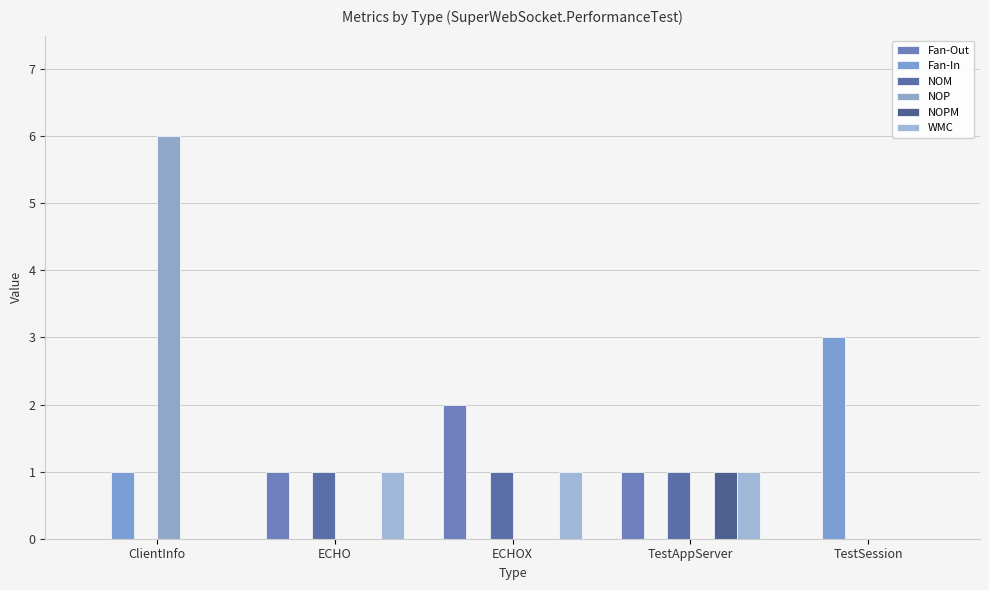

Reading right to left, what are all the values shown in this chart?

Fan-Out: TestSession=0	TestAppServer=1	ECHOX=2	ECHO=1	ClientInfo=0
Fan-In: TestSession=3	TestAppServer=0	ECHOX=0	ECHO=0	ClientInfo=1
NOM: TestSession=0	TestAppServer=1	ECHOX=1	ECHO=1	ClientInfo=0
NOP: TestSession=0	TestAppServer=0	ECHOX=0	ECHO=0	ClientInfo=6
NOPM: TestSession=0	TestAppServer=1	ECHOX=0	ECHO=0	ClientInfo=0
WMC: TestSession=0	TestAppServer=1	ECHOX=1	ECHO=1	ClientInfo=0